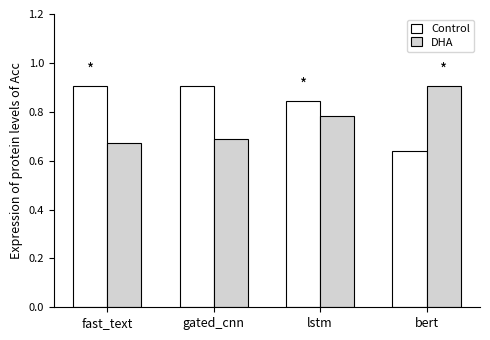

What is the difference between the highest and lowest values at fast_text?

0.2